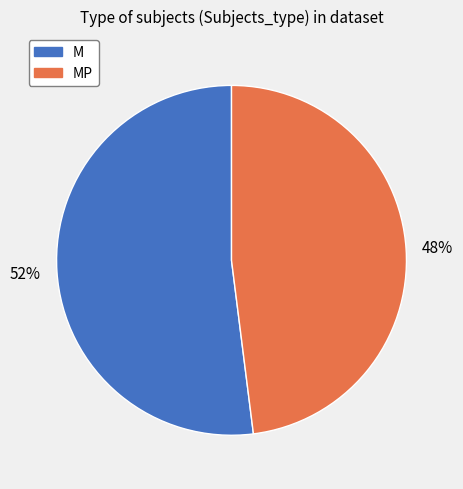

Which slice is the smallest?

MP